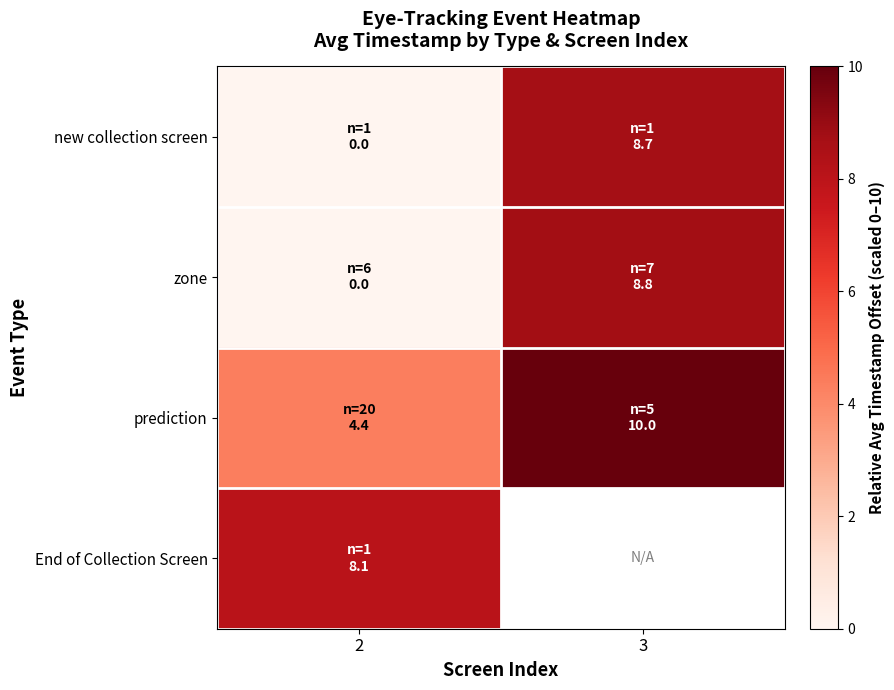

What is the lowest value of the prediction series?

4.4